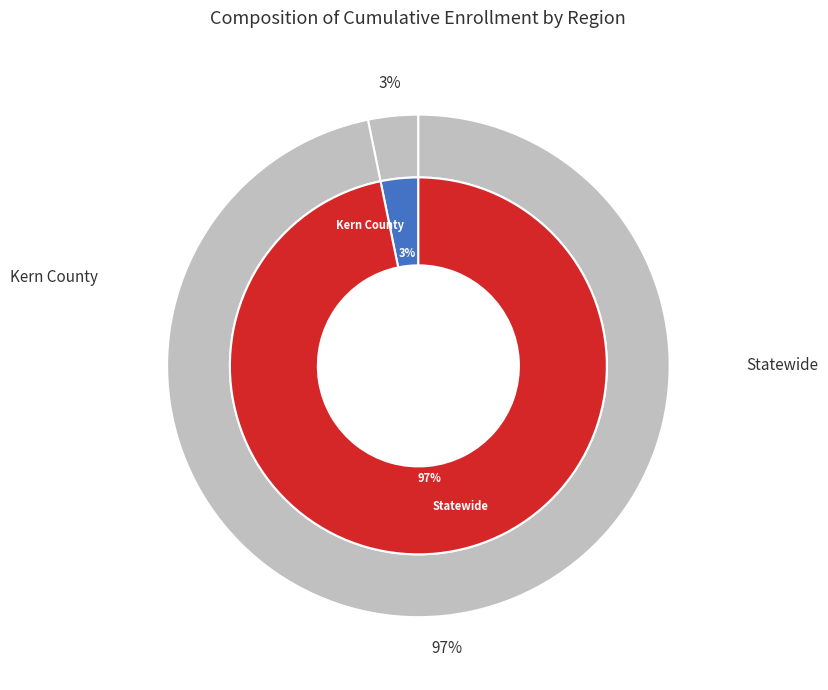

What is the majority slice?

Statewide